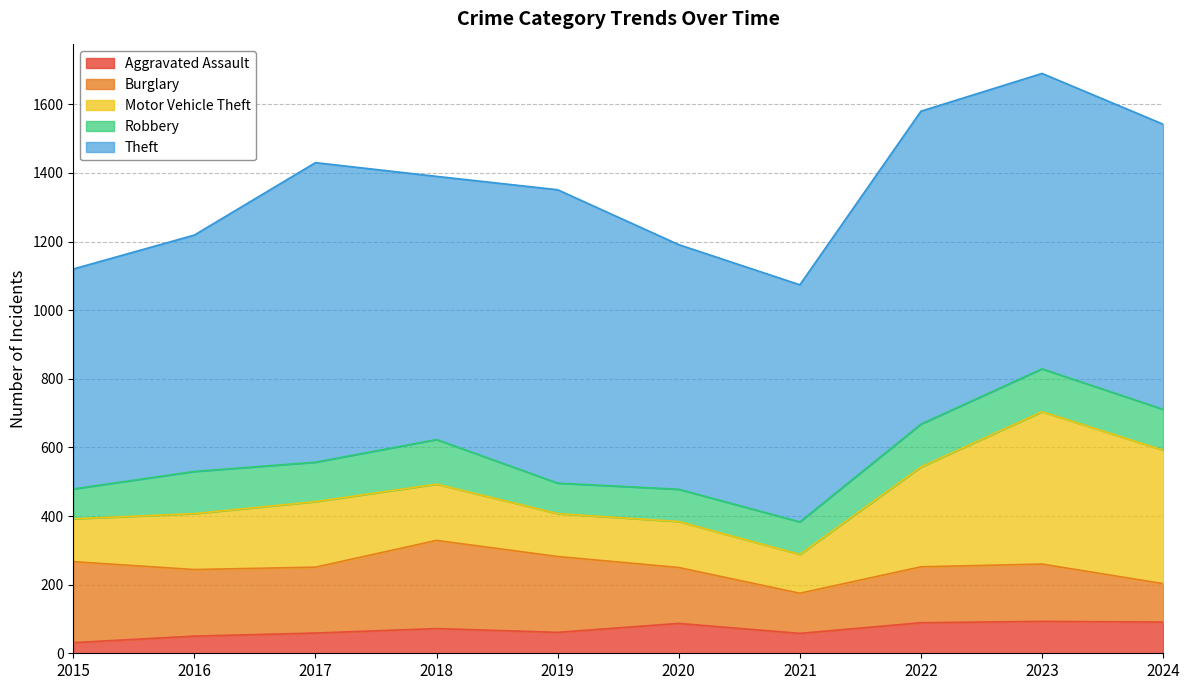

Does the chart display data point markers on the line(s)?

No